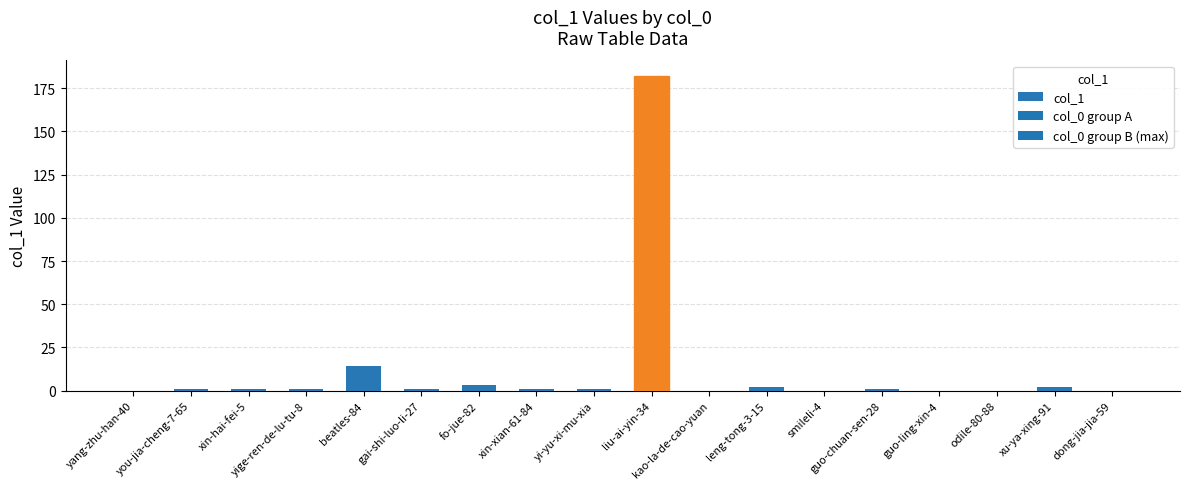

At which label is the value closest to 91?

beatles-84